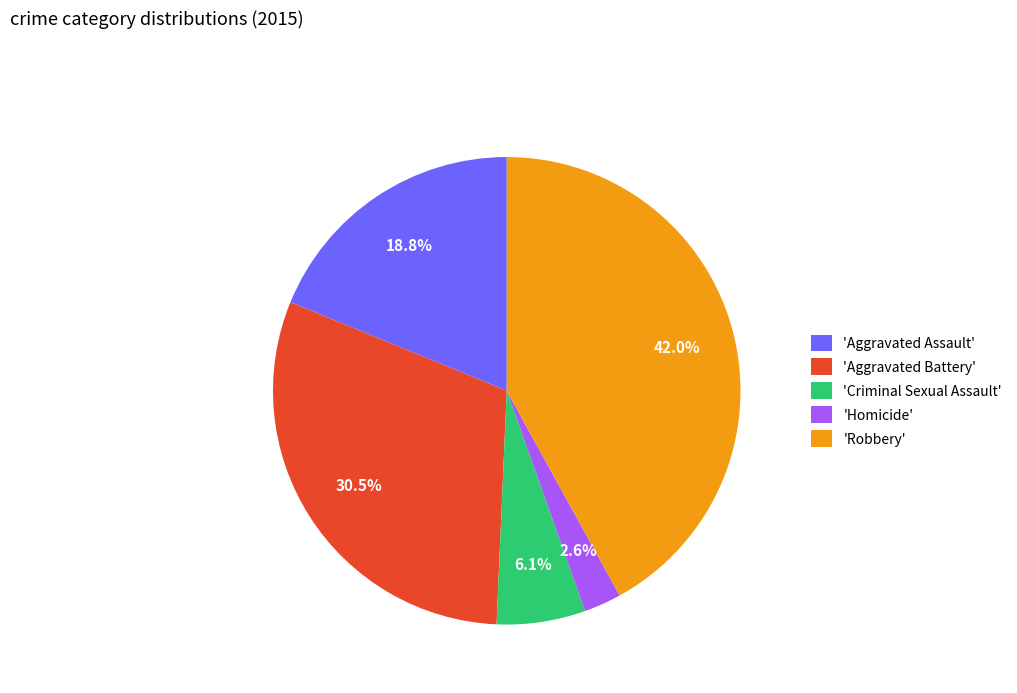

Which has a higher value, 'Homicide' or 'Aggravated Battery'?

'Aggravated Battery'